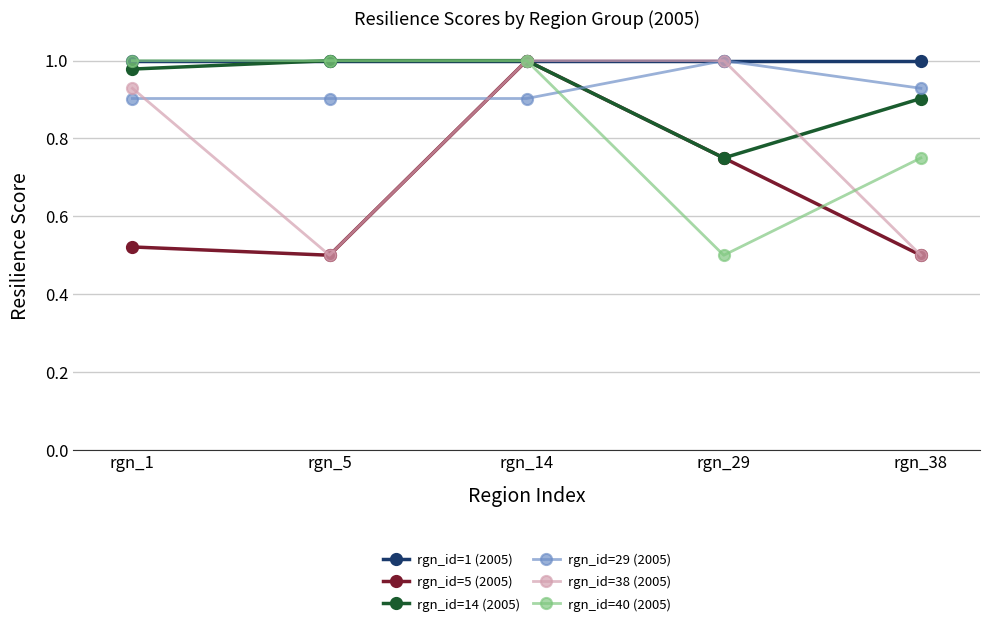

In rgn_id=5 (2005), how many points are higher than both neighbors (excluding endpoints)?

1